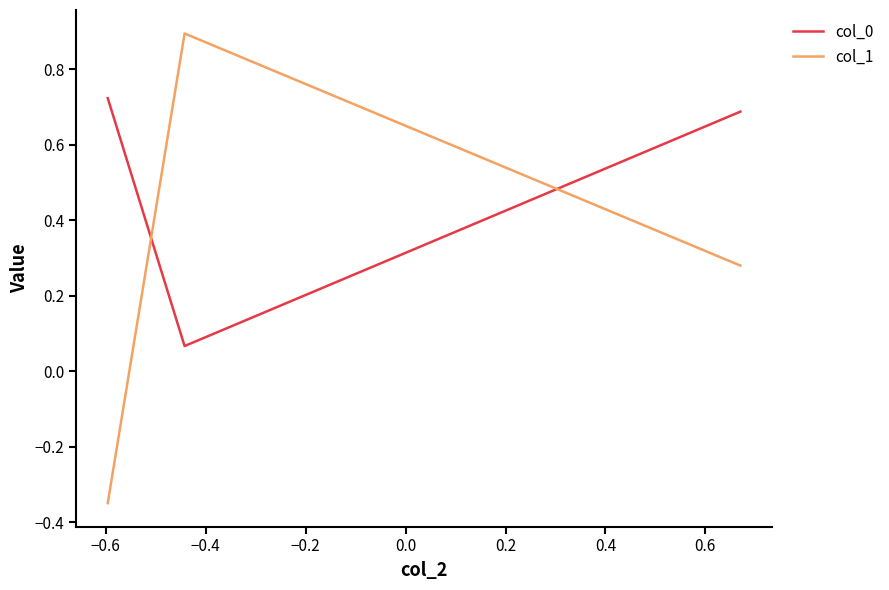

Which series has the widest spread of values?

col_1